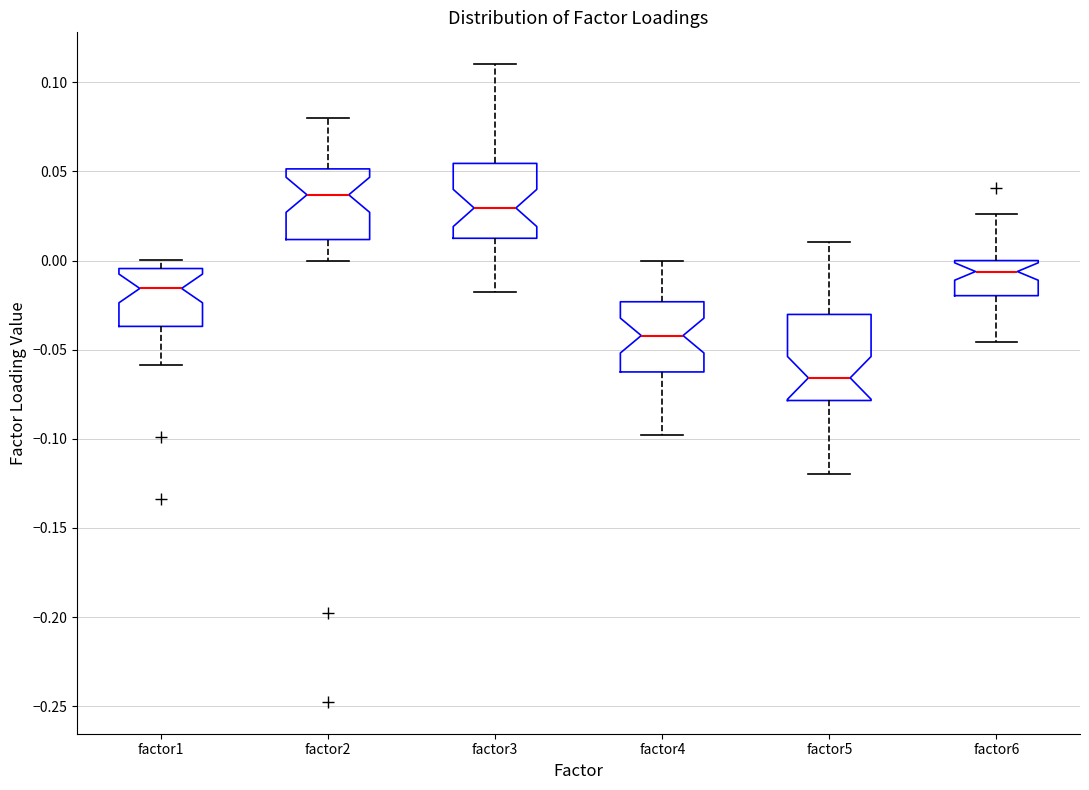

Comparing the boxes themselves (not the whiskers), which one is the tallest?

factor5